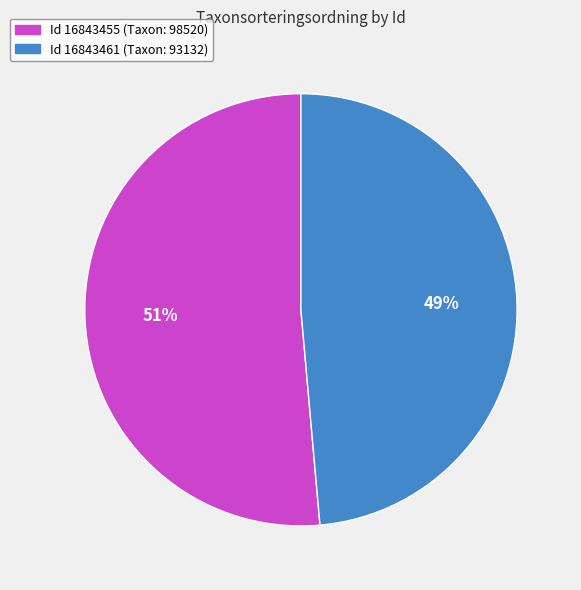

To the nearest percent, what is the average slice percentage?

50%